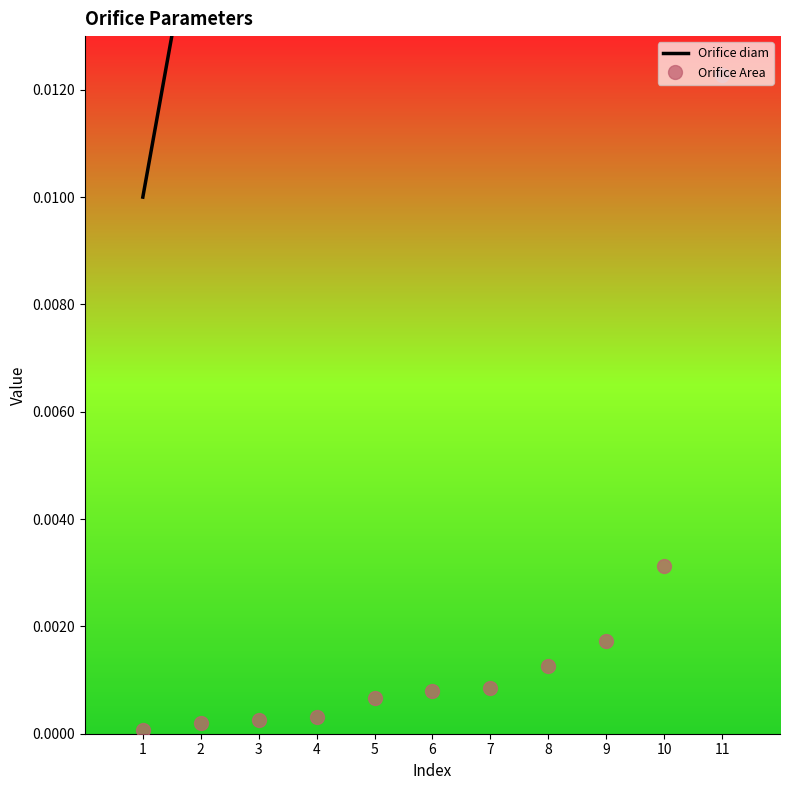

The Orifice diam series shows 0.1 at 8. True or false?

False